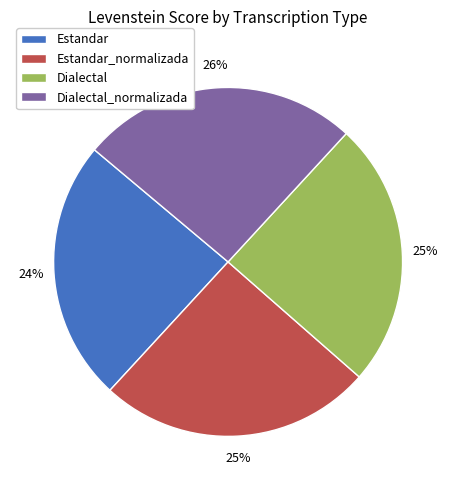

Do Dialectal_normalizada and Estandar_normalizada together represent more than half of the pie?

Yes